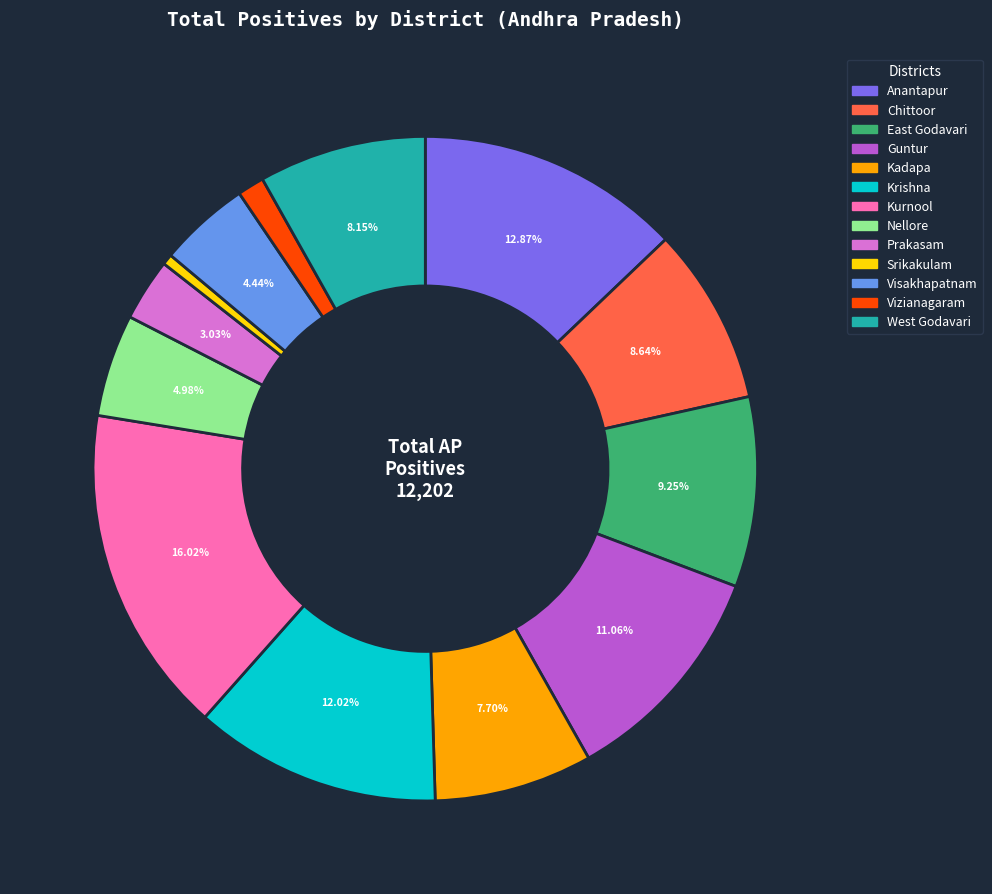

What is the total percentage of Prakasam and Nellore?

8.0%